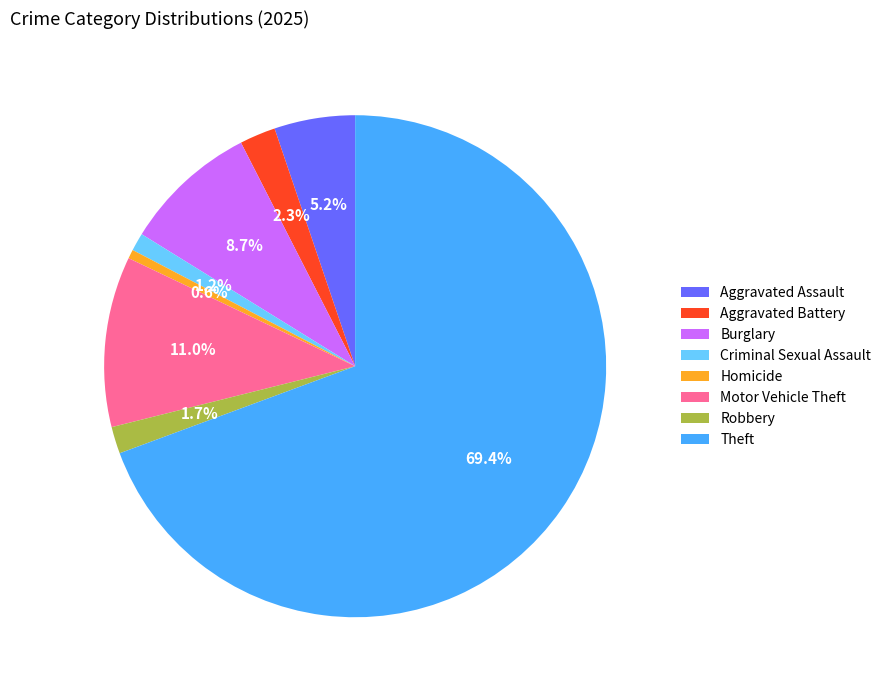

To the nearest percent, what percentage of the pie is Aggravated Battery?

2%